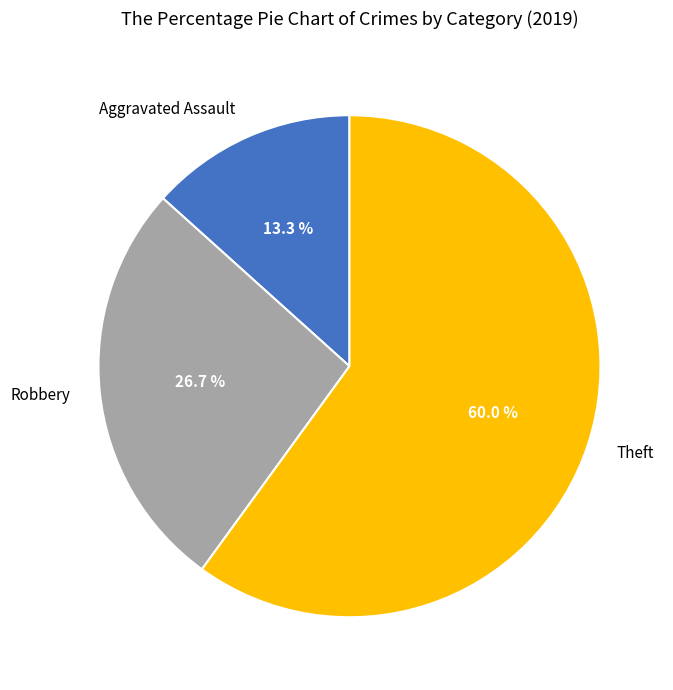

Combined, do Robbery and Aggravated Assault account for over 50%?

No